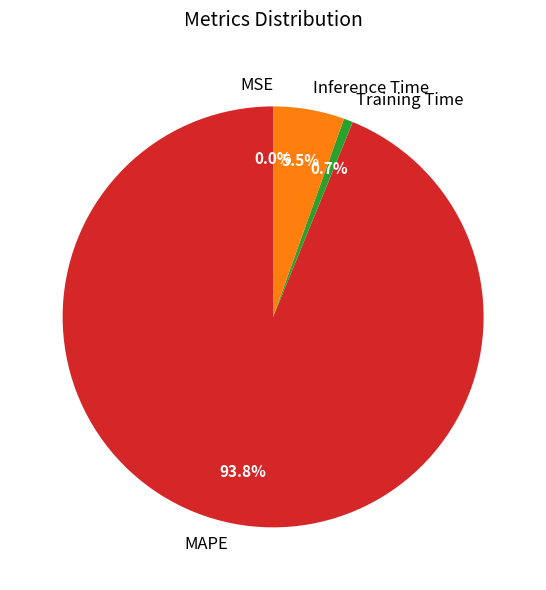

Does MAPE represent more than half of the total?

Yes